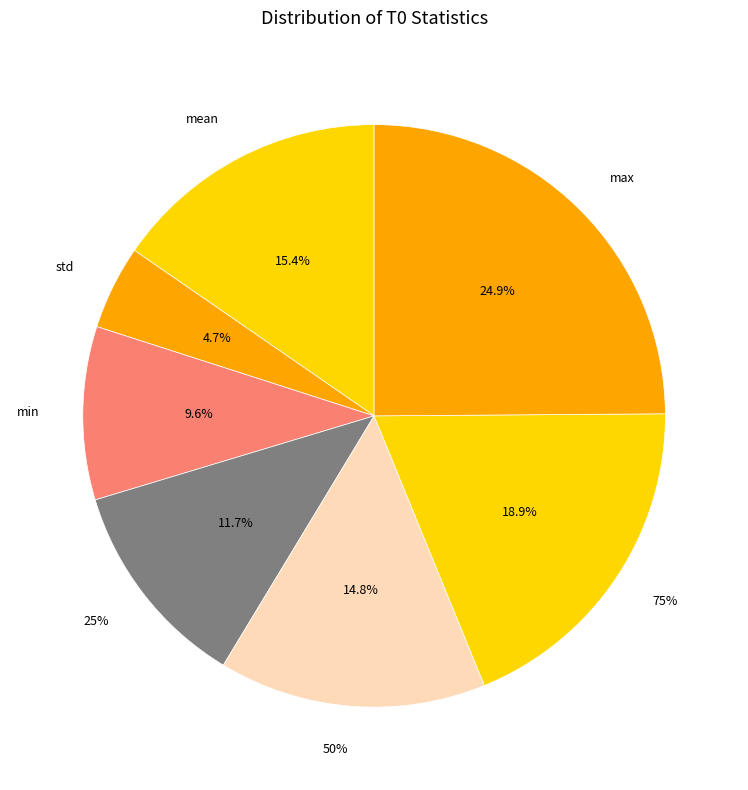

Which has a higher value, 25% or 75%?

75%